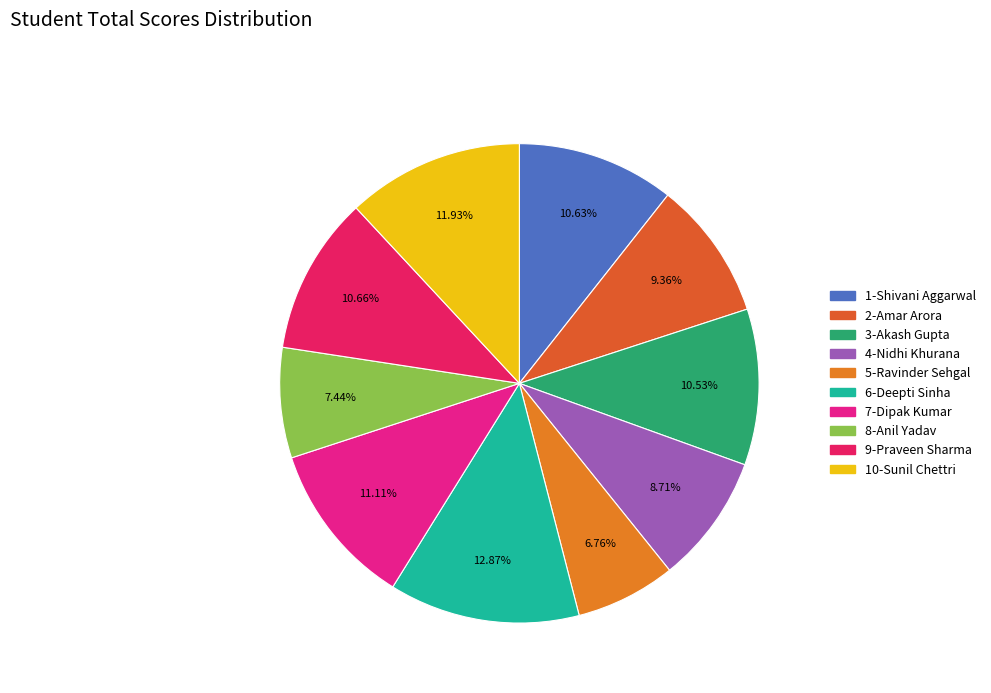

Which has a higher value, 4-Nidhi Khurana or 10-Sunil Chettri?

10-Sunil Chettri